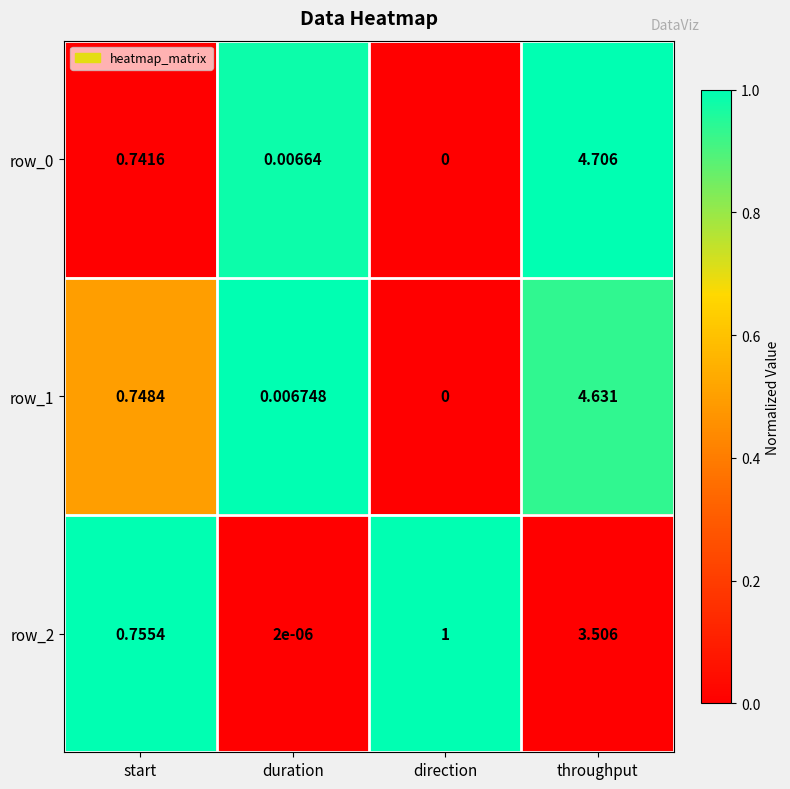

At which category is the sum across all series the highest?

throughput